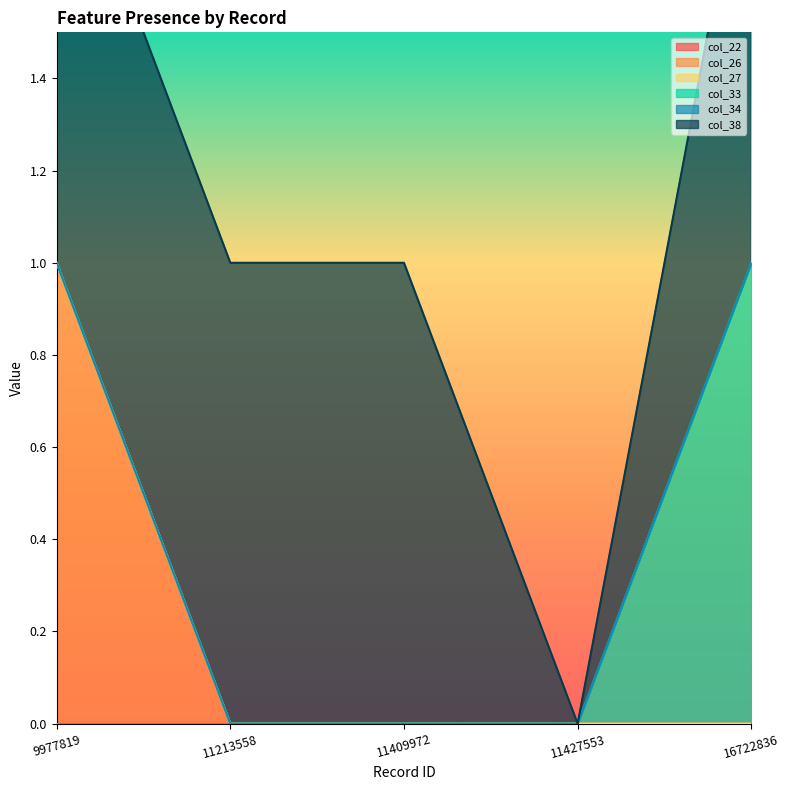

How many lines are shown in the chart?

6